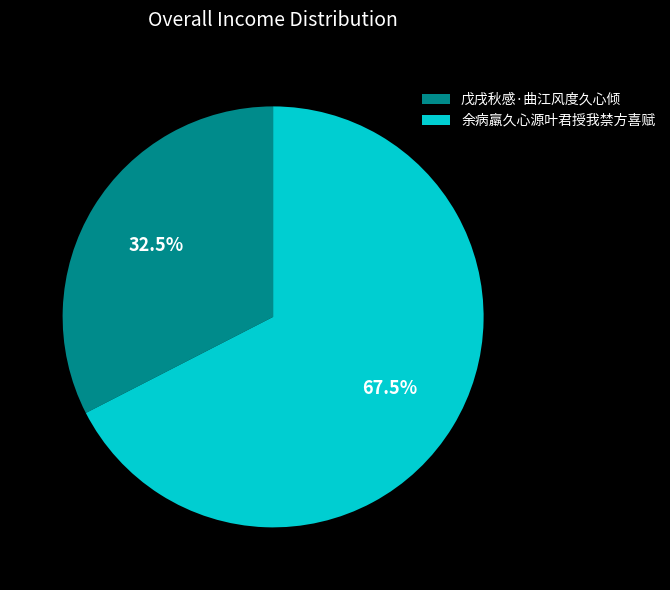

To the nearest percent, what is the difference between the 余病羸久心源叶君授我禁方喜赋 and 戊戌秋感·曲江风度久心倾 slice percentages?

35%